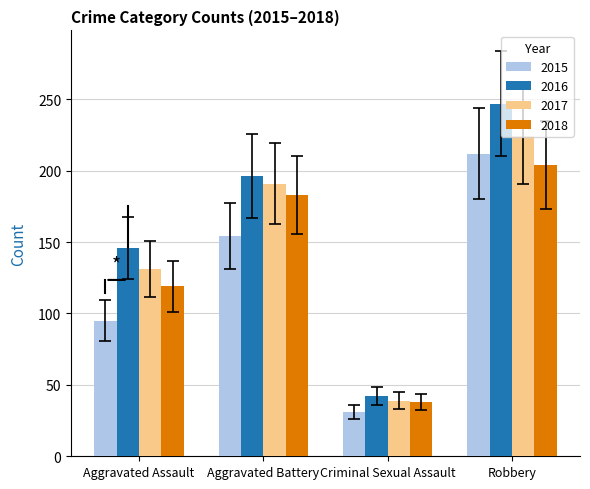

Is it true that 2018 equals 14 at Criminal Sexual Assault?

False